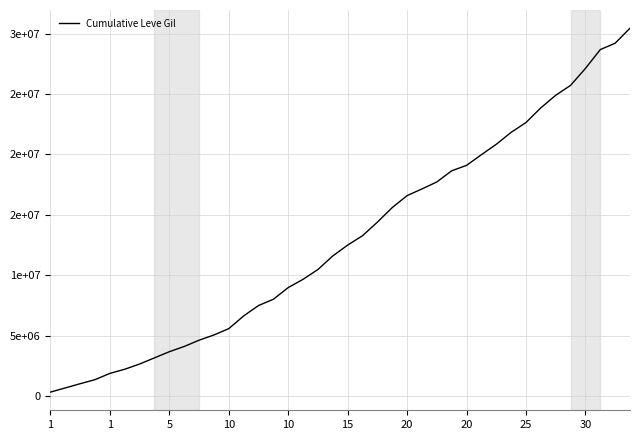

What is the difference between the maximum and second lowest values?

29763000